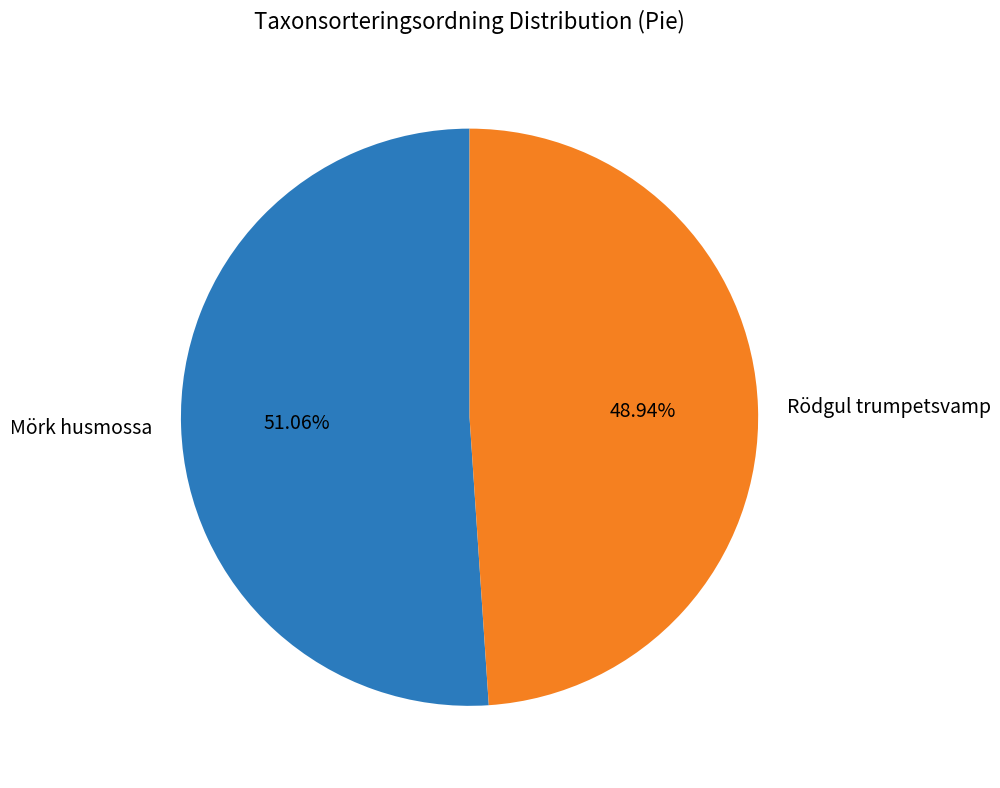

To the nearest percent, what portion does Mörk husmossa represent?

51%